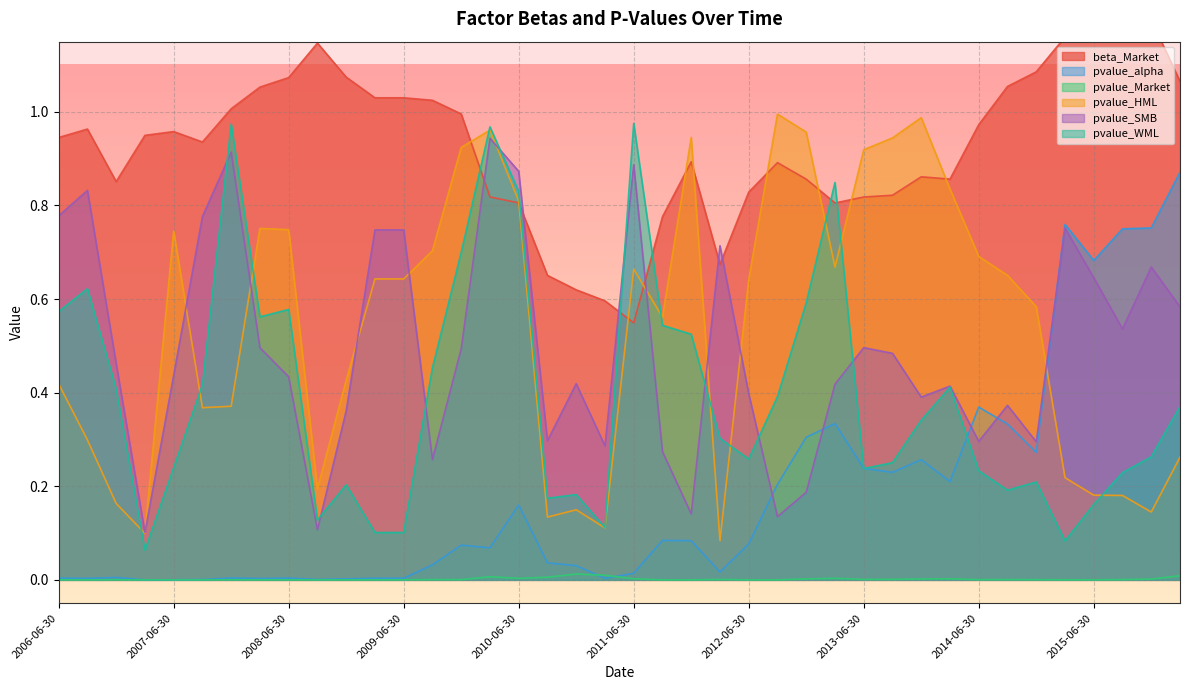

What is the difference between the highest and lowest values at 2014-03-31?

0.9